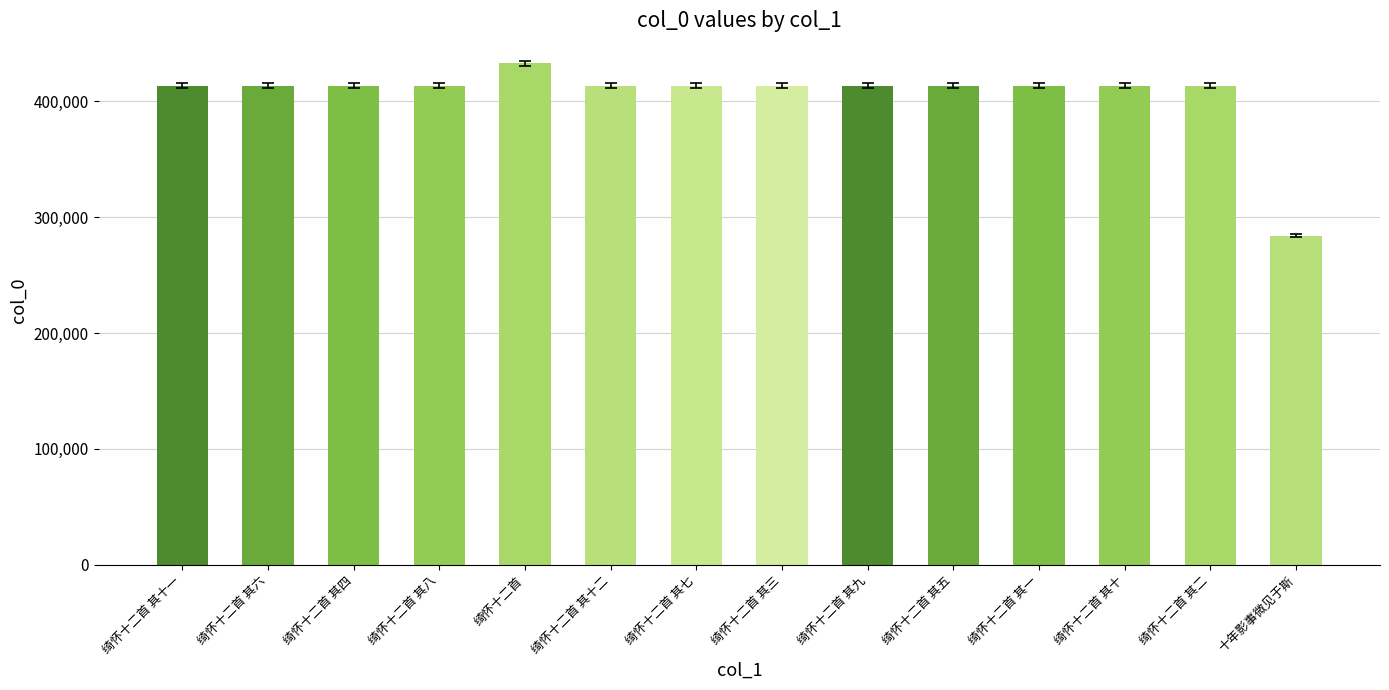

What is the approximate value at 绮怀十二首 其十一?

413313